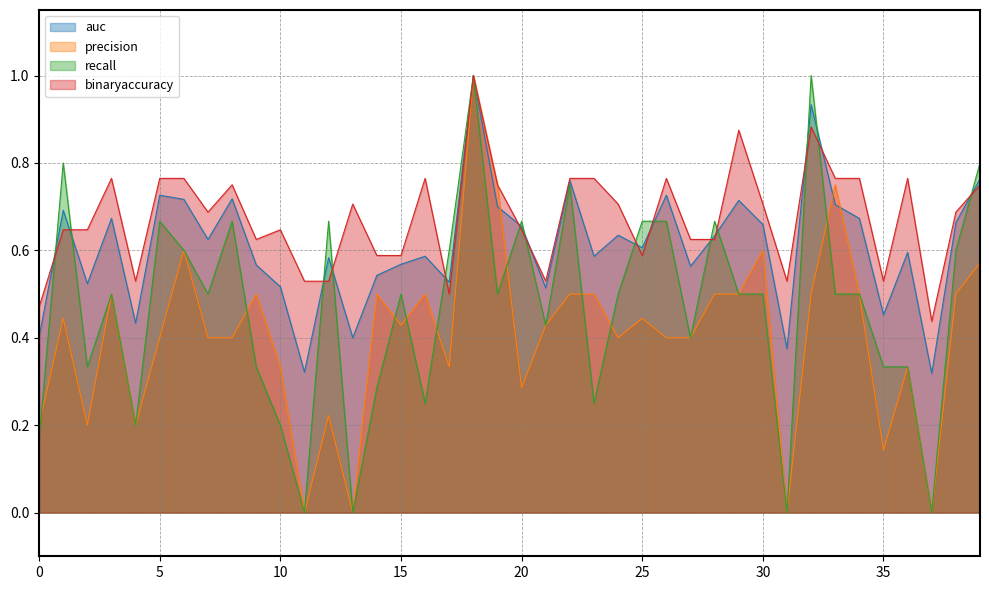

Is the value of binaryaccuracy at 8 greater than the value of precision at 39?

Yes